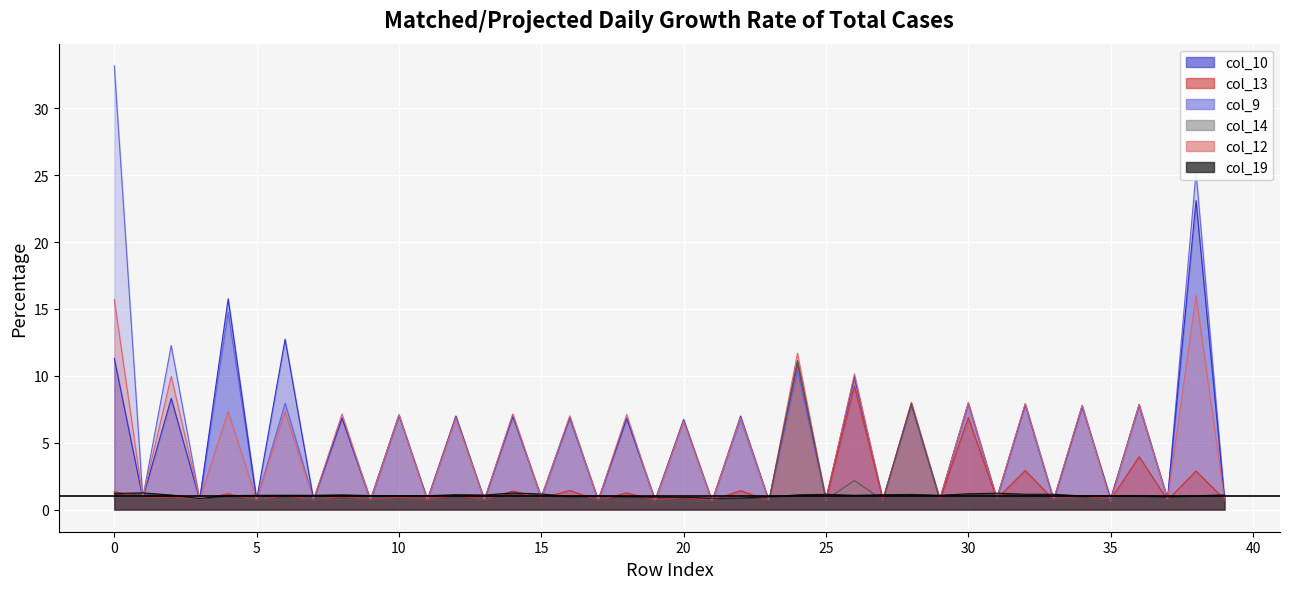

Rank the series by their maximum value, from lowest to highest.

col_19, col_13, col_14, col_12, col_10, col_9